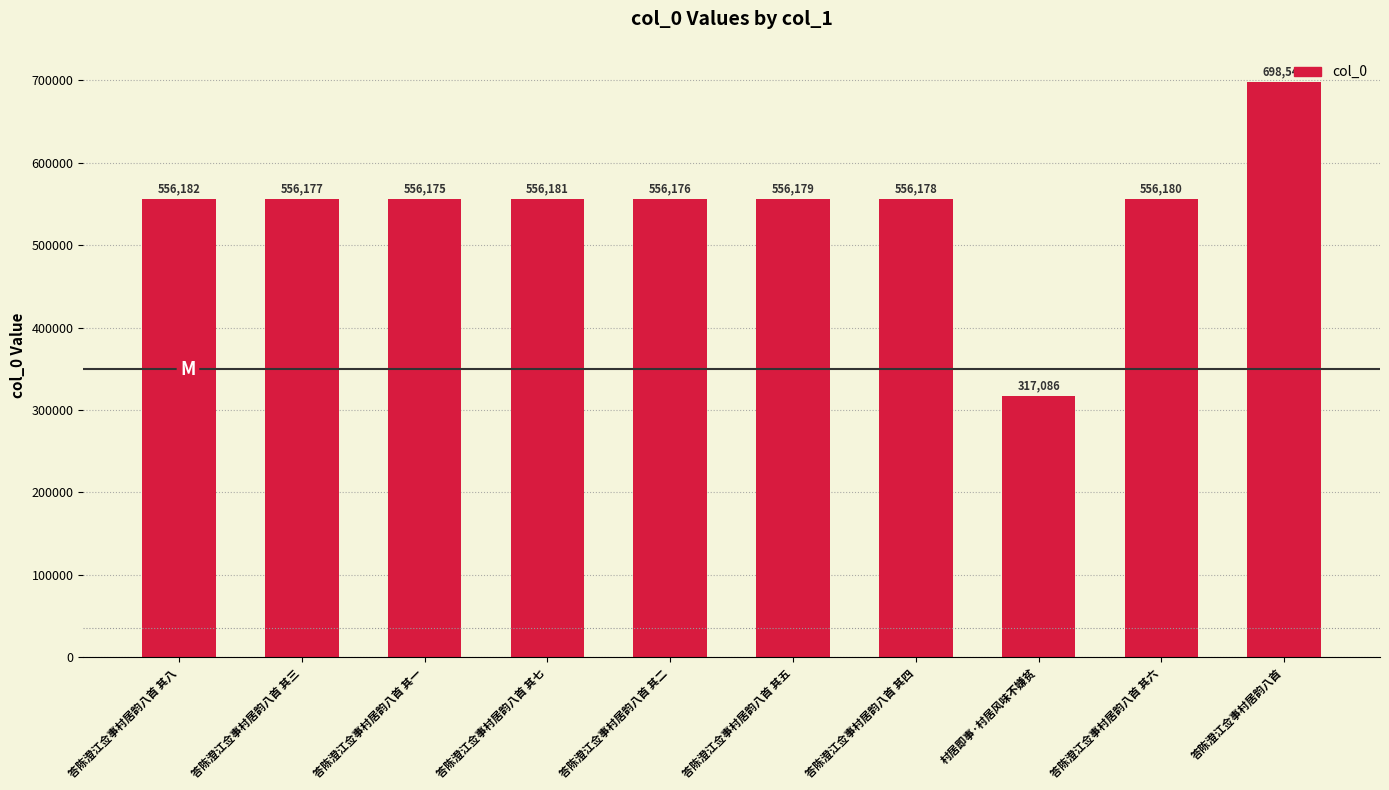

What is the label of the 2nd bar from the right?

答陈澄江佥事村居韵八首 其六